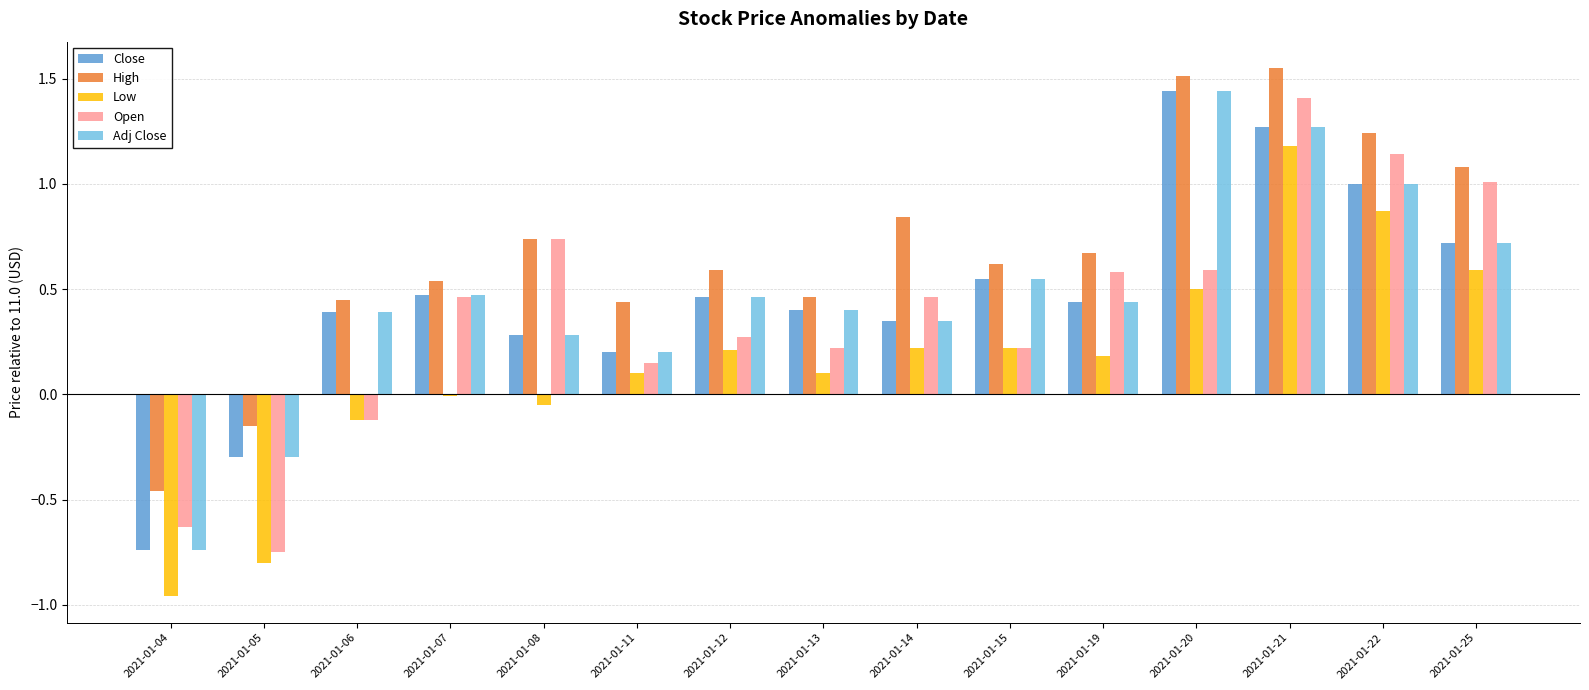

At which category is the sum across all series the highest?

2021-01-21